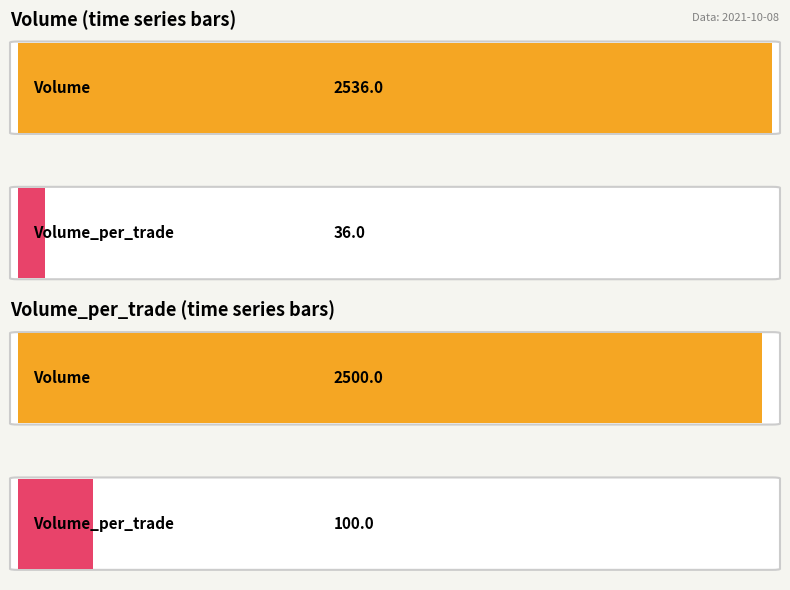

At 09:03:30, list the series in order from largest to smallest.

Volume, Volume_per_trade